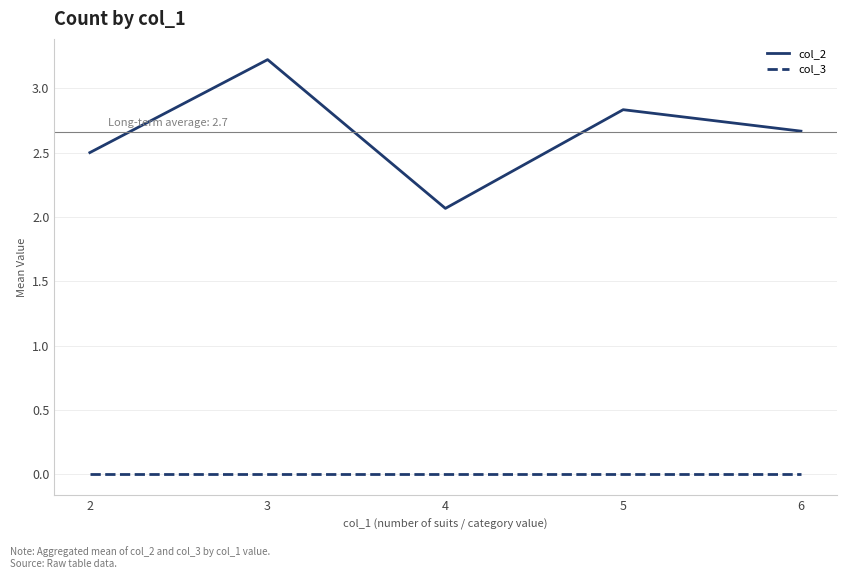

At 4, list the series in order from smallest to largest.

col_3, col_2